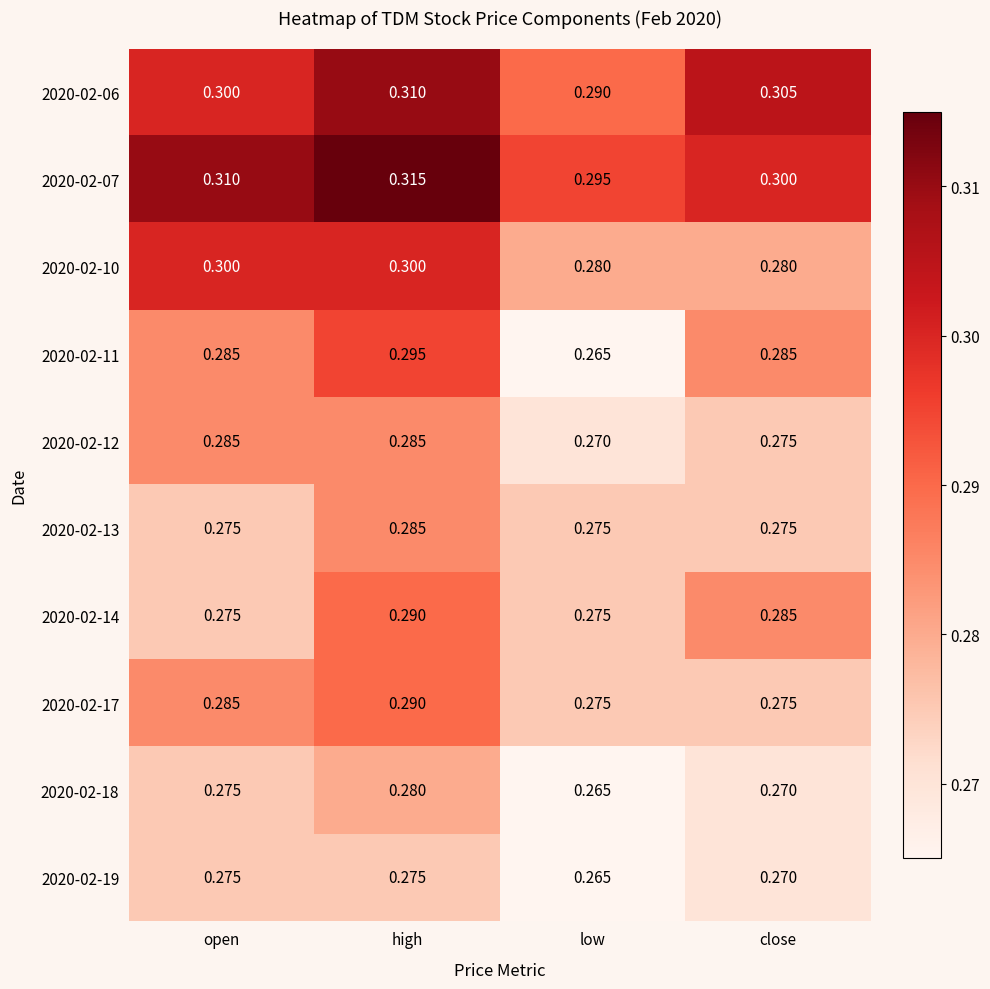

Is the value of 2020-02-11 at high greater than the value of 2020-02-07 at open?

No